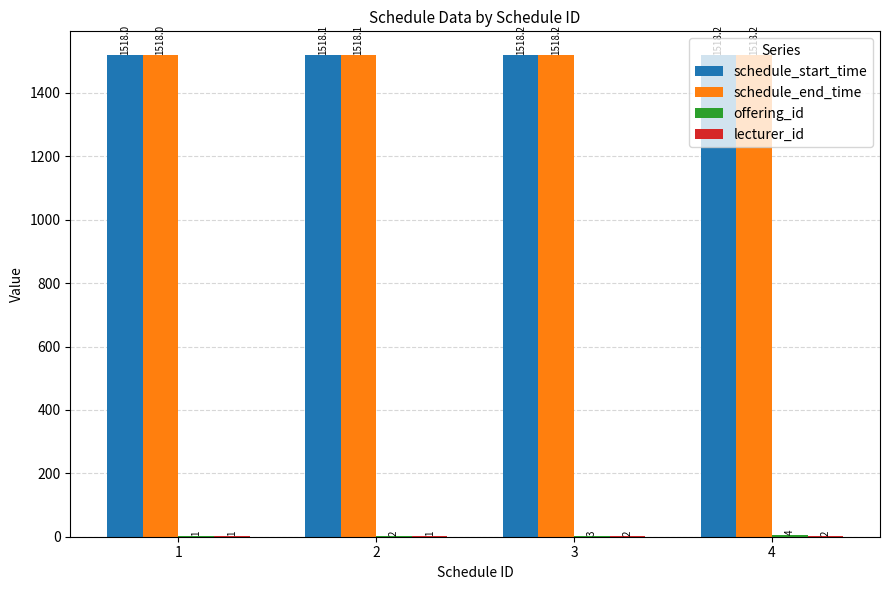

Does the chart contain stacked bars?

No